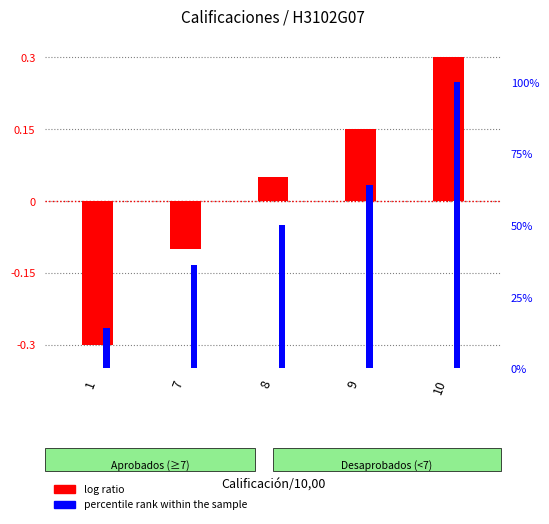

Is the value of percentile rank within the sample at 9 greater than the value of log ratio at 7?

Yes